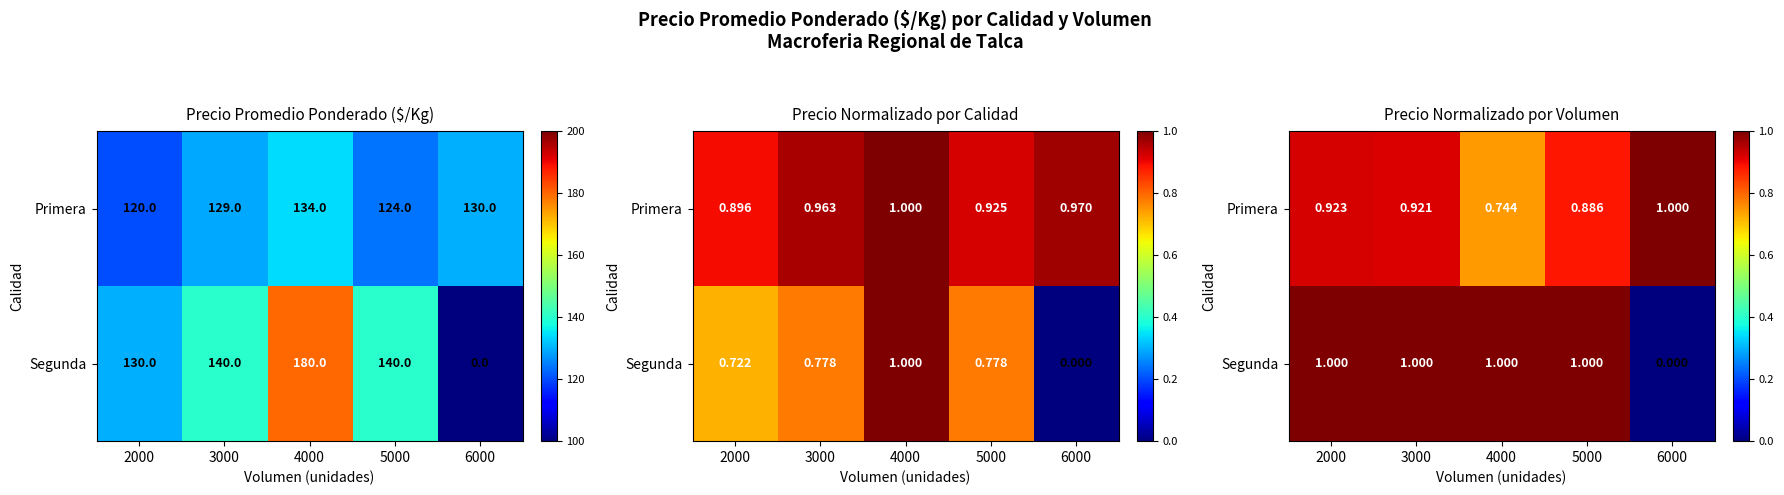

Which has a higher value, 6000 or 4000?

6000